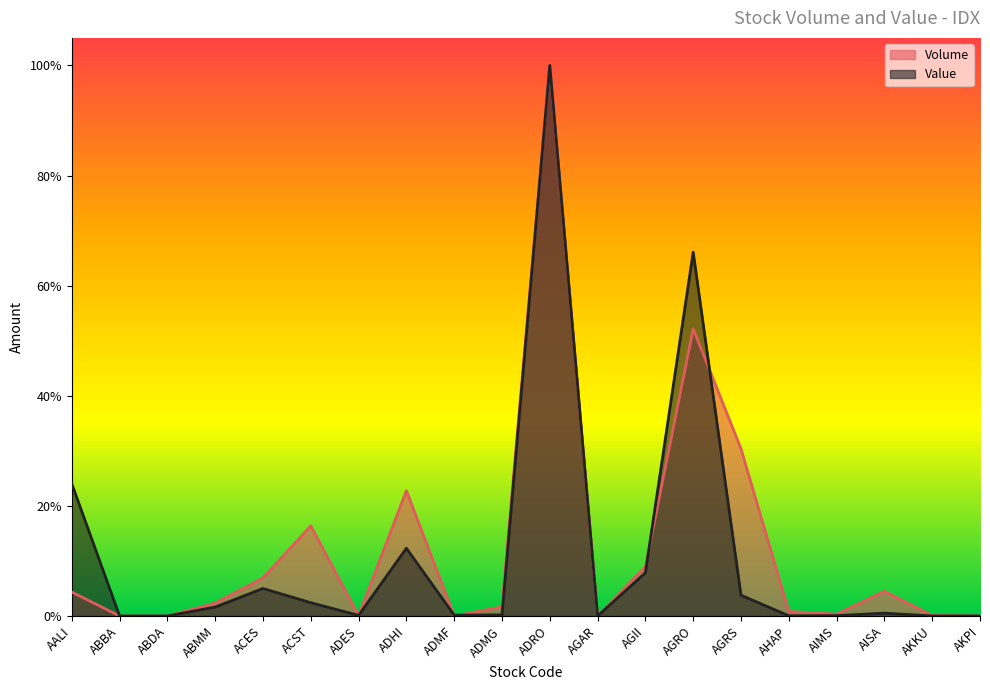

Reading left to right, extract all data points from this chart.

Volume: 0.0	0.0	0.0	0.0	0.1	0.2	0.0	0.2	0.0	0.0	1.0	0.0	0.1	0.5	0.3	0.0	0.0	0.0	0.0	0.0
Value: 0.2	0.0	0.0	0.0	0.0	0.0	0.0	0.1	0.0	0.0	1.0	0.0	0.1	0.7	0.0	0.0	0.0	0.0	0.0	0.0